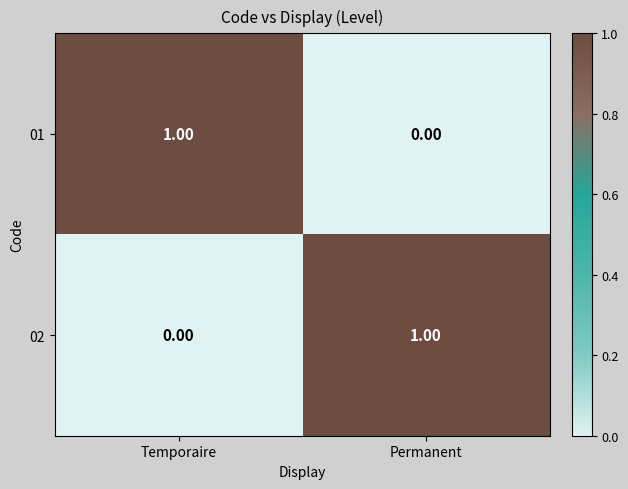

Which category has the lowest value in the 01 series?

Permanent